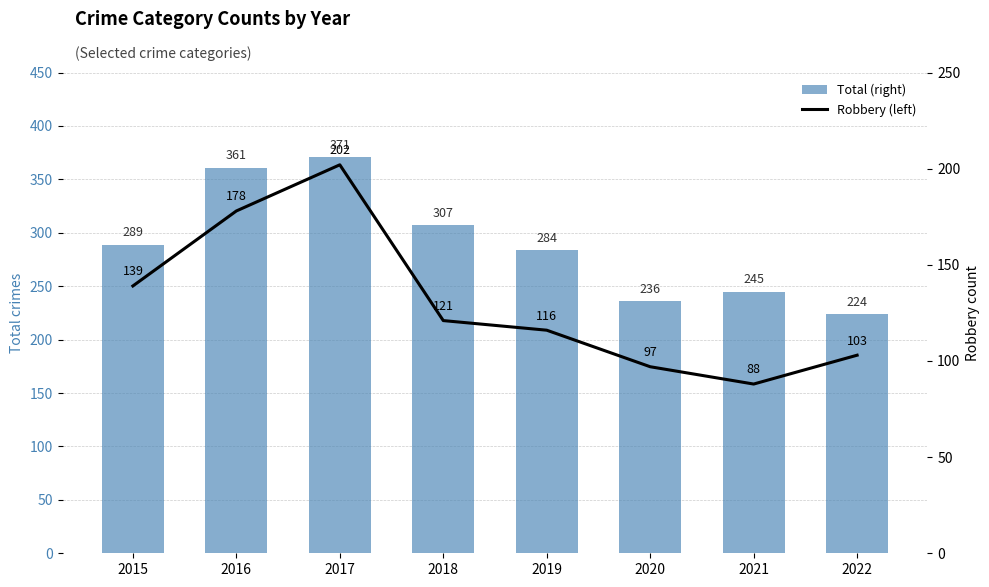

At how many categories does at least one series exceed 366?

1